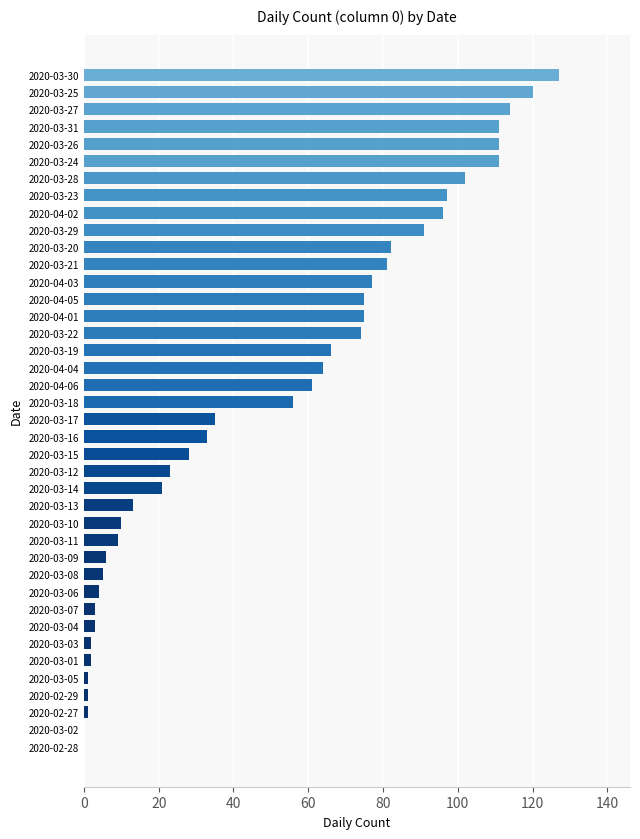

Which has a higher value, 2020-03-26 or 2020-03-17?

2020-03-26